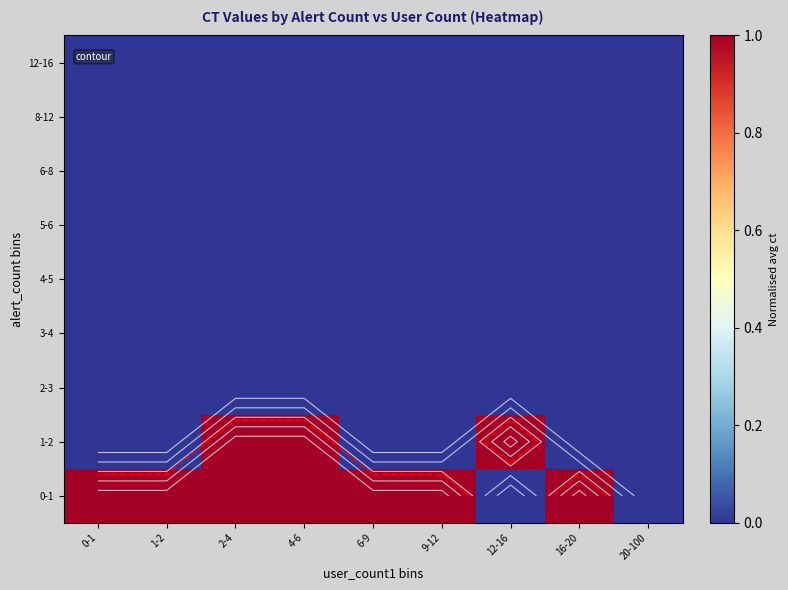

Where is 2-3 nearest to the value 0?

0-1